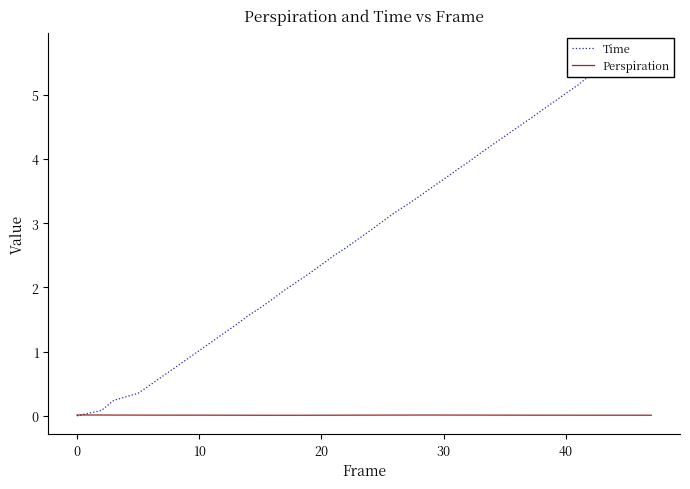

The Perspiration series shows 0.0 at 40. True or false?

True